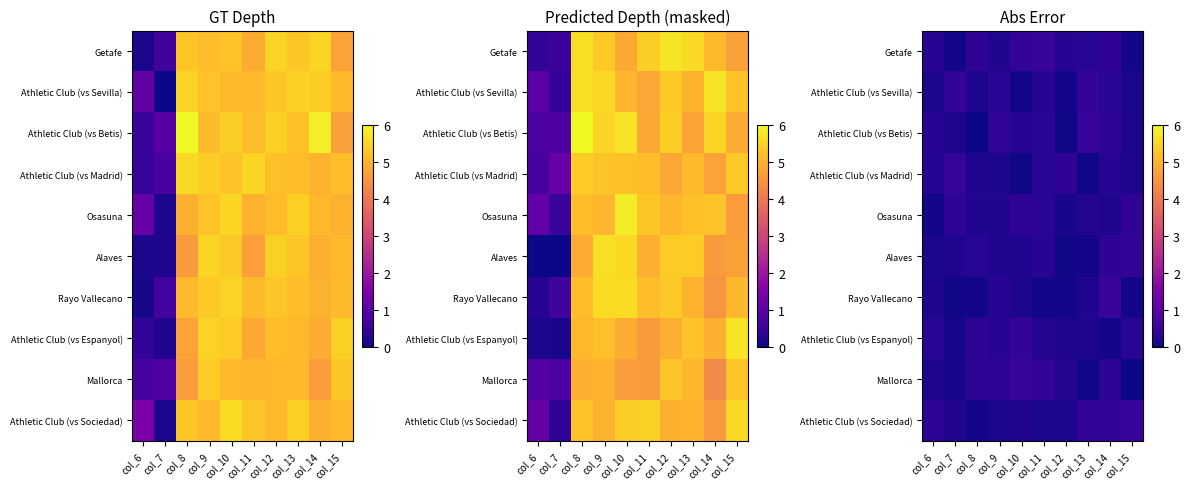

The Rayo Vallecano series shows 0.1 at col_10. True or false?

False